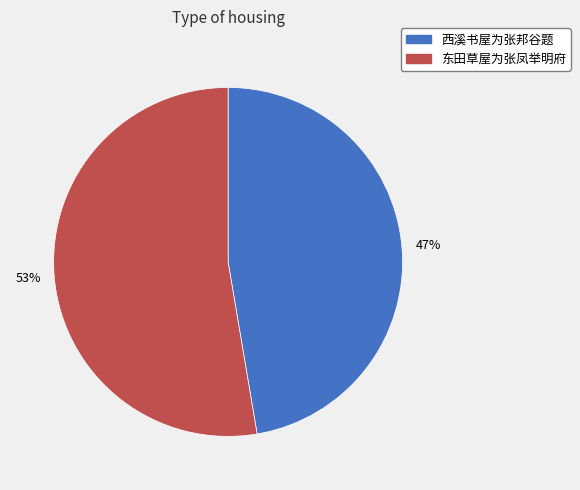

To the nearest percent, what is the average slice percentage?

50%